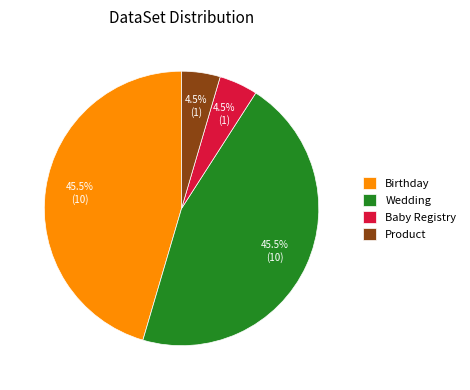

Does any single category account for the majority?

No